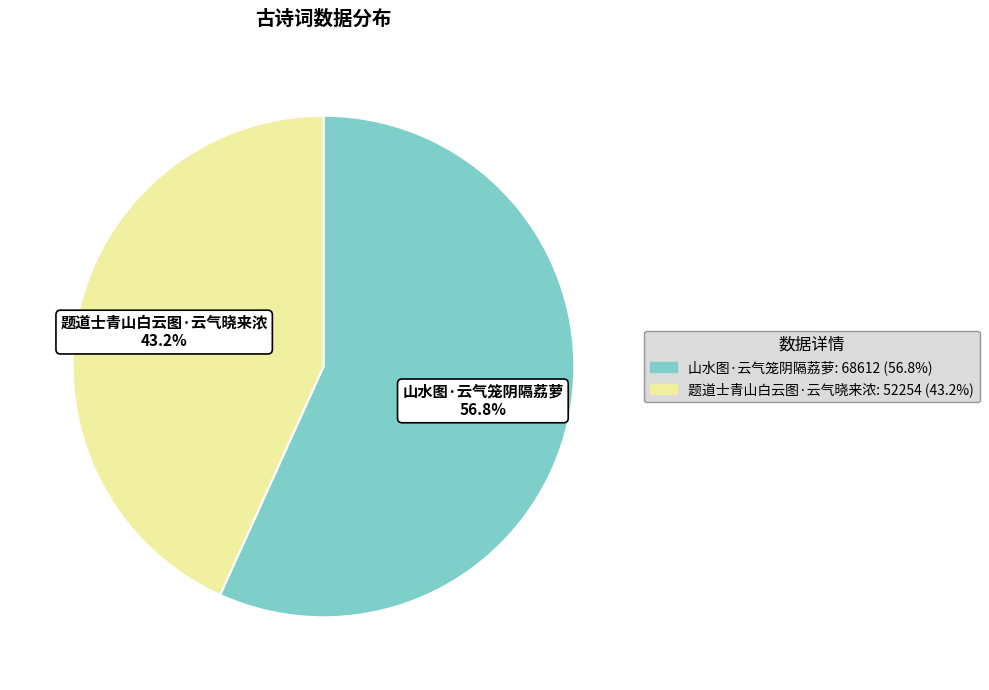

Do 山水图·云气笼阴隔荔萝 and 题道士青山白云图·云气晓来浓 together represent more than half of the pie?

Yes